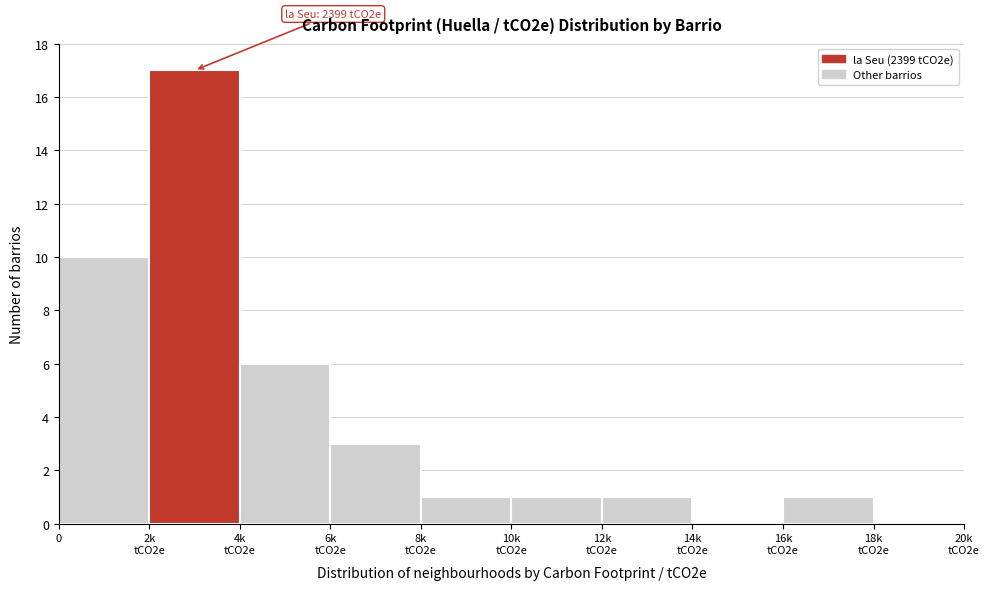

What is the sum of all values?

40